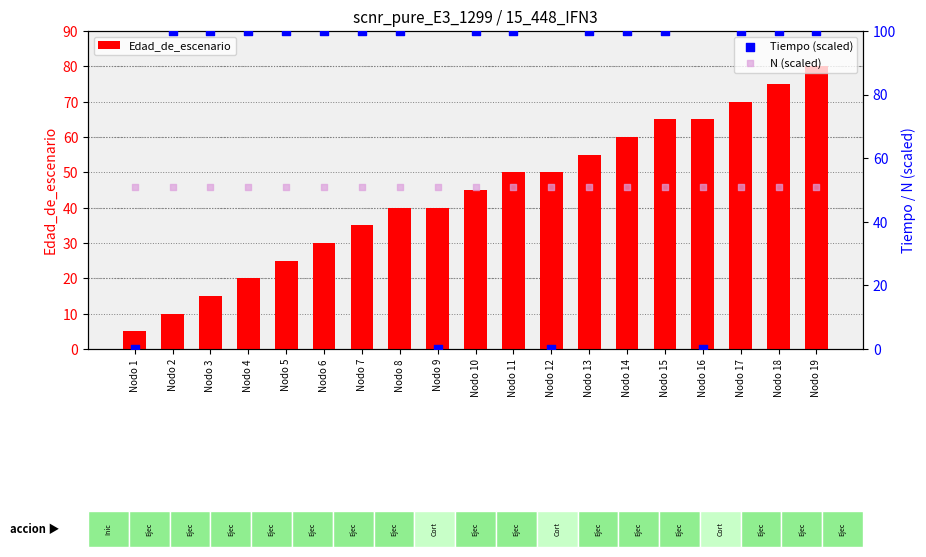

Which series has the largest total across all categories?

Tiempo (scaled)